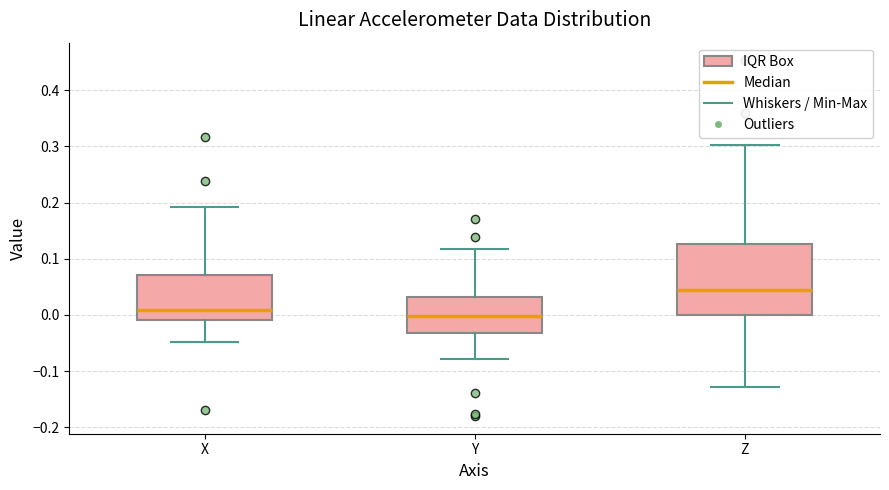

Reading left to right, transcribe this box plot: for each box, give where its median line is, the range the box spans, and where its two whiskers end, as read against the y-axis. The values are not printed on the chart, so give them approximately, as read against the axis.

X: median 0.01, box -0.01 to 0.07, whiskers -0.05 to 0.19
Y: median 0.00, box -0.03 to 0.03, whiskers -0.08 to 0.12
Z: median 0.04, box 0.00 to 0.13, whiskers -0.13 to 0.30